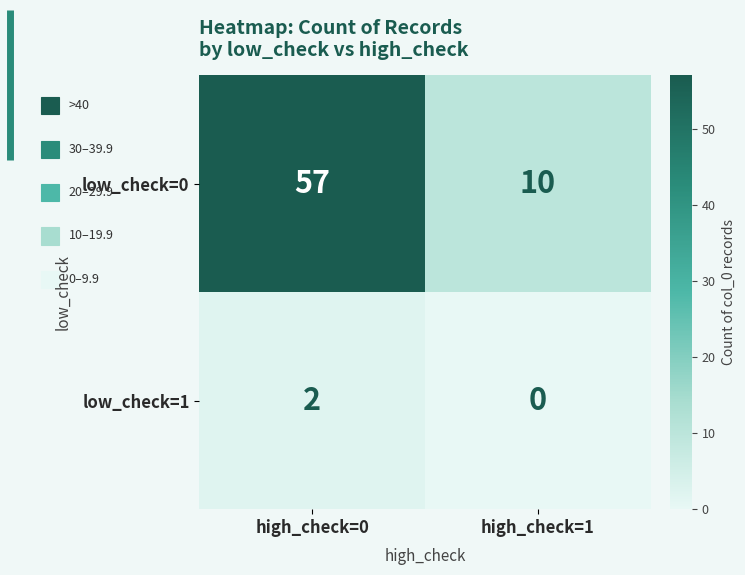

At which label is low_check=0 closest to 33?

high_check=1